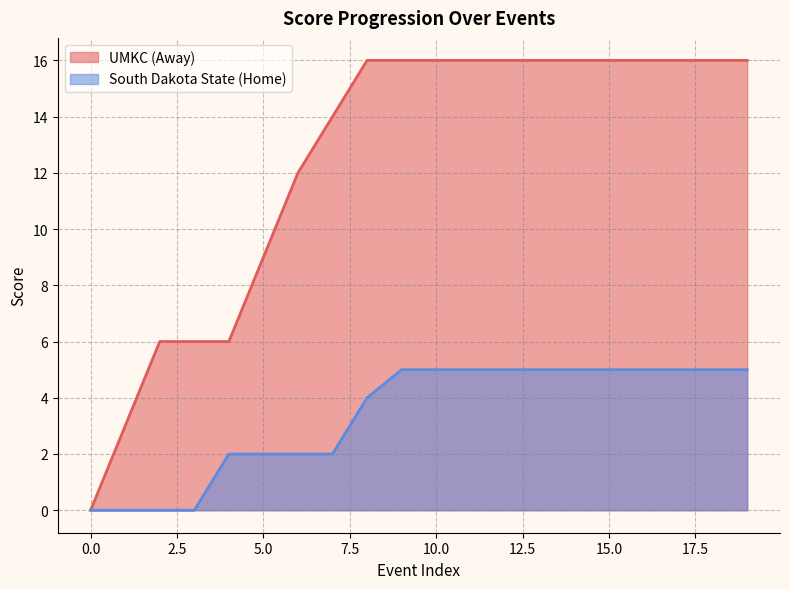

True or false: UMKC (Away) has a value of 10 at 3.

False